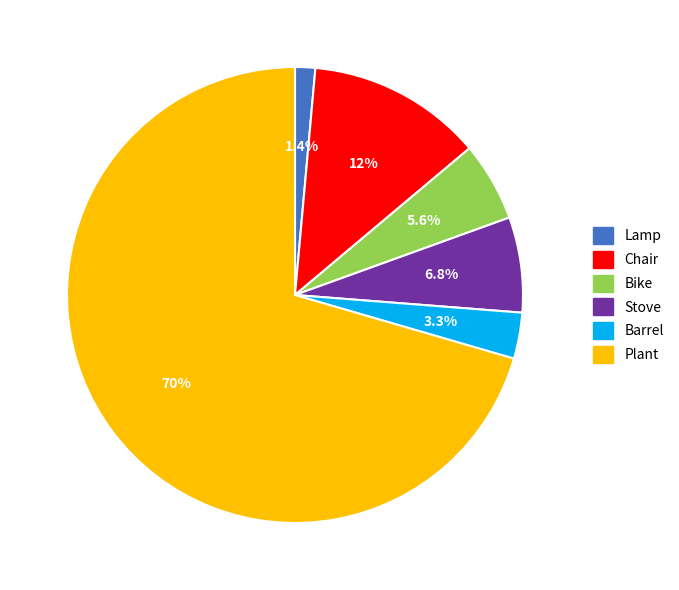

Which category has the biggest portion of the pie?

Plant